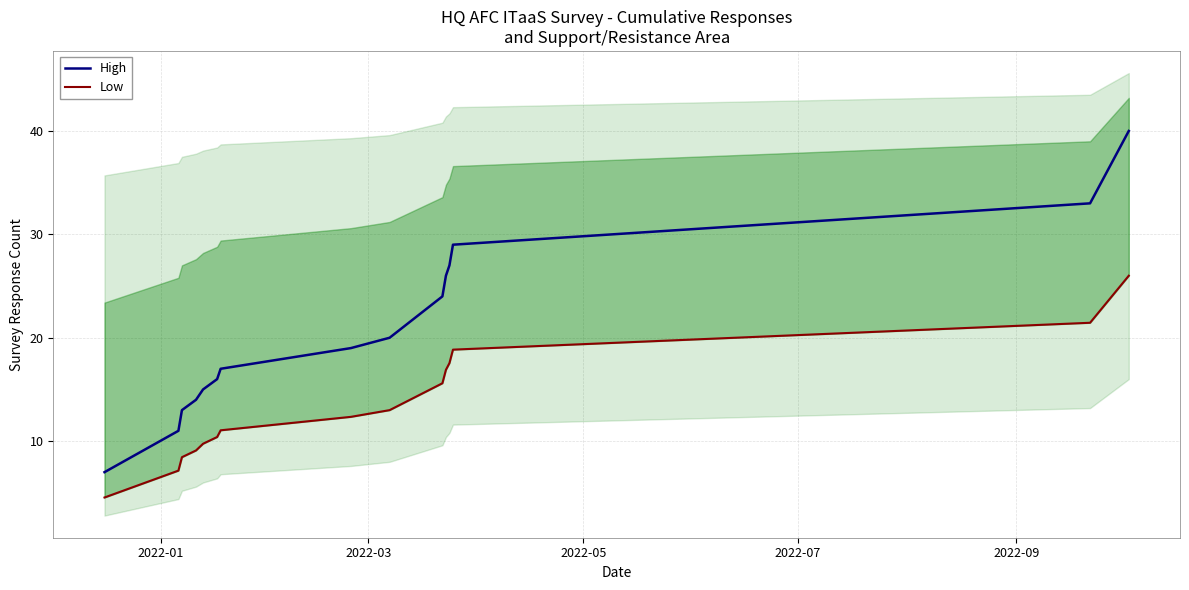

At how many categories does at least one series exceed 23?

6